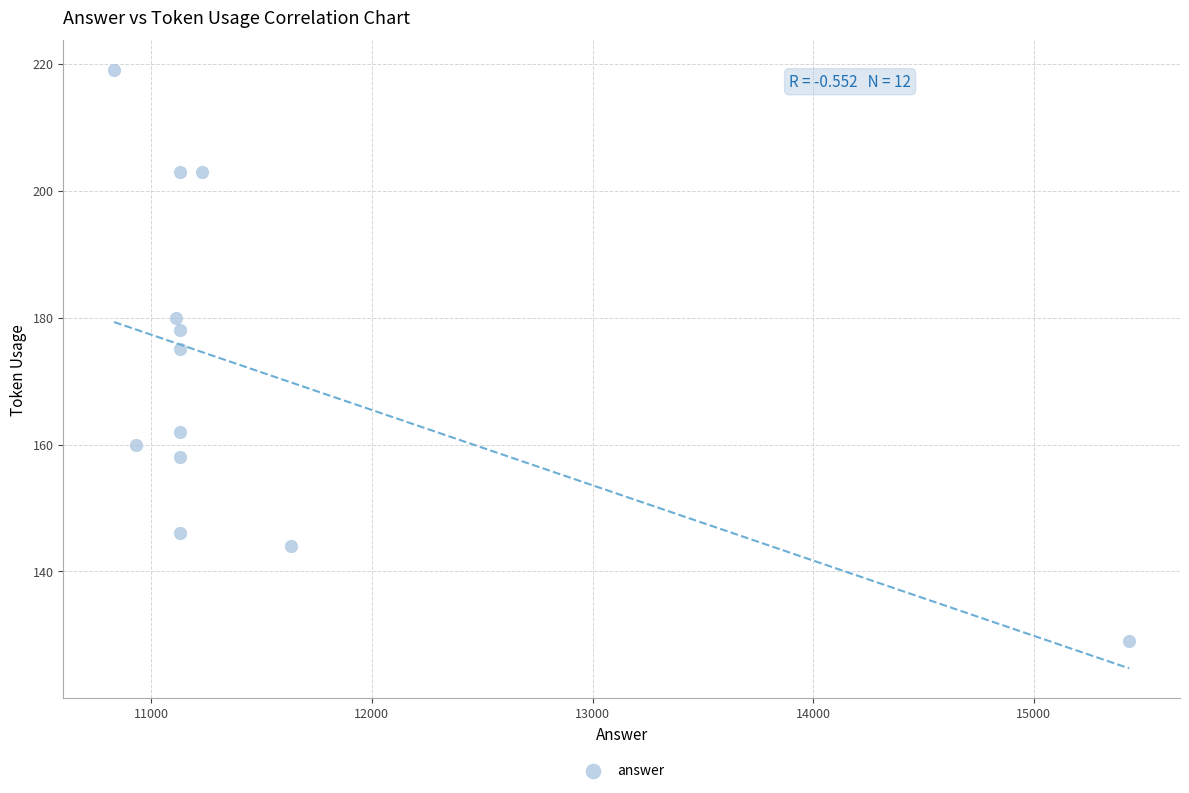

What is the range of Y values (max minus min)?

90